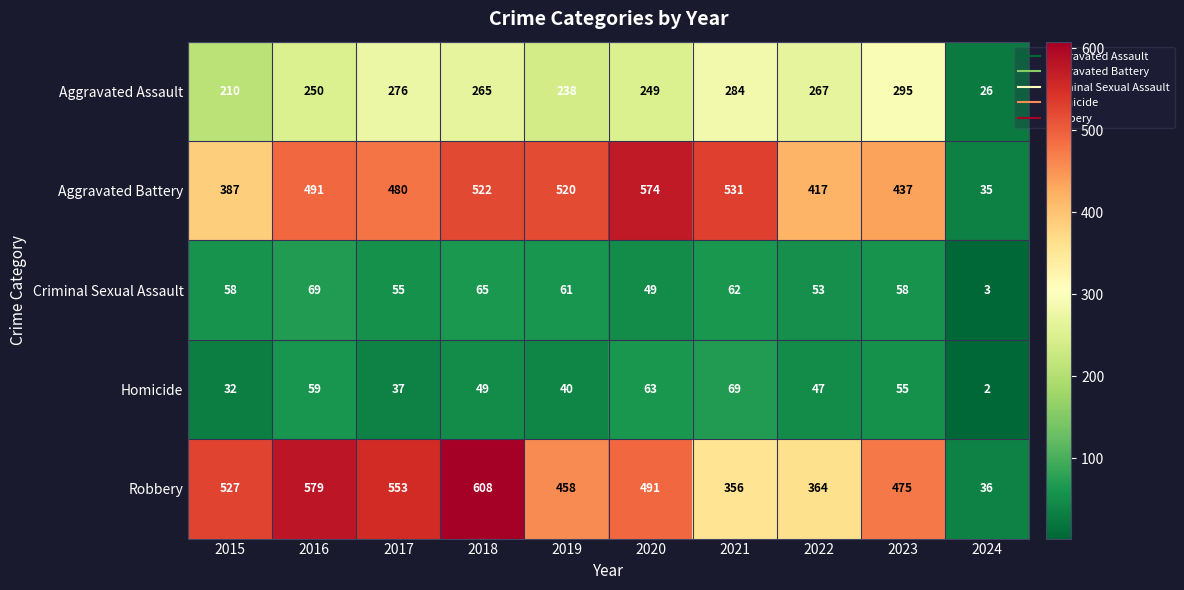

At which label is Homicide closest to 35?

2017